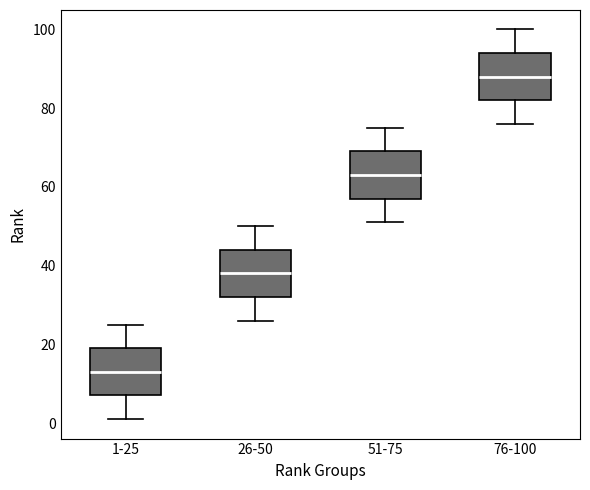

Where does the lower whisker of the box for 1-25 end on the y-axis? The values are not printed on the chart, so give them approximately, as read against the axis.

2